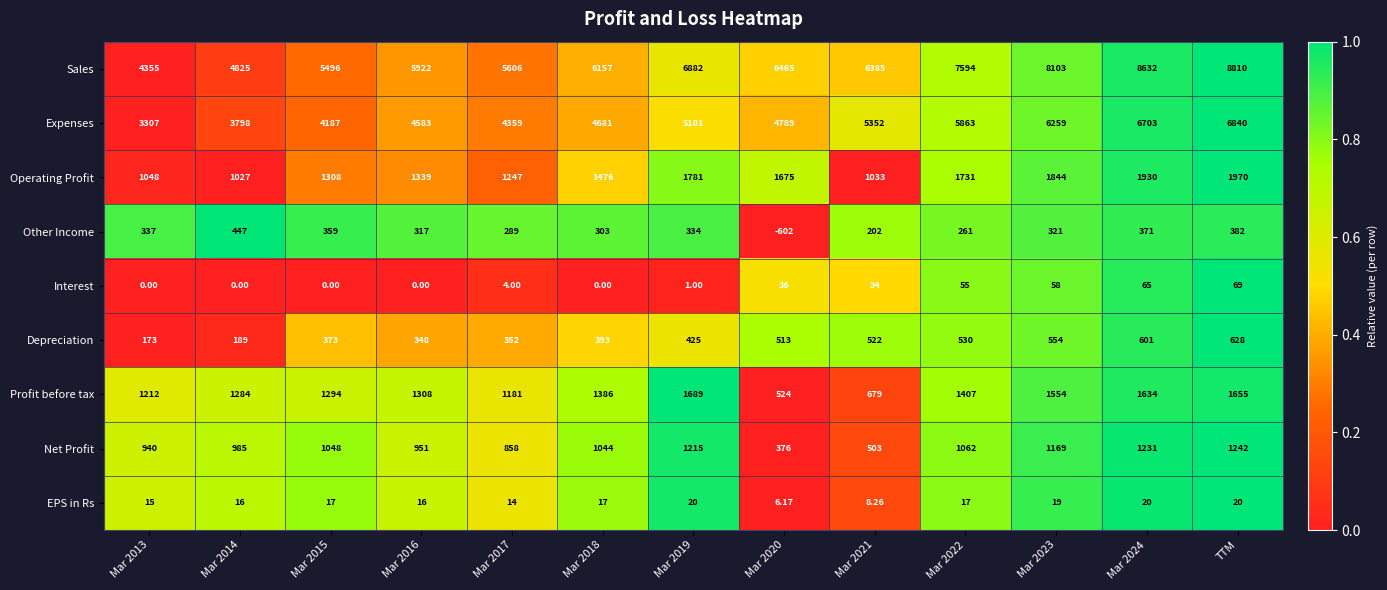

Between Mar 2023 and Mar 2024, which series saw the biggest shift?

Sales